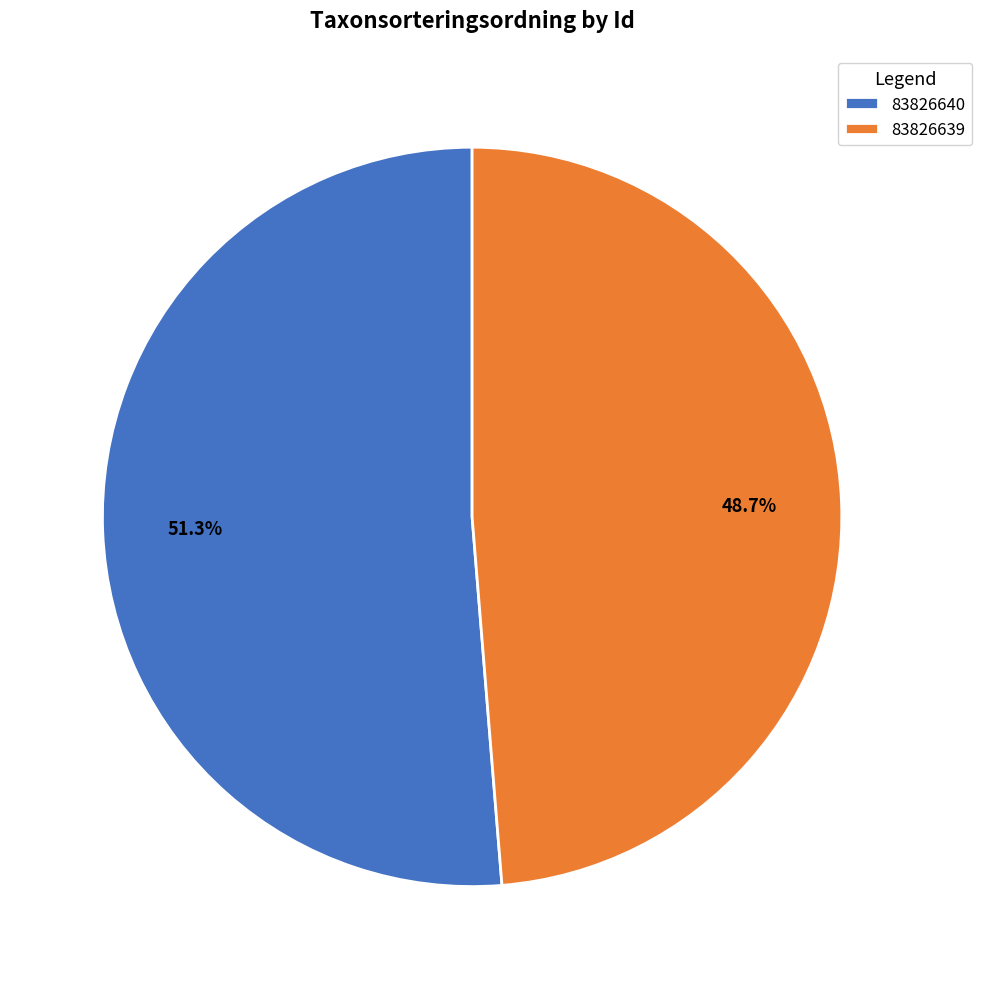

How many segments does this pie chart have?

2